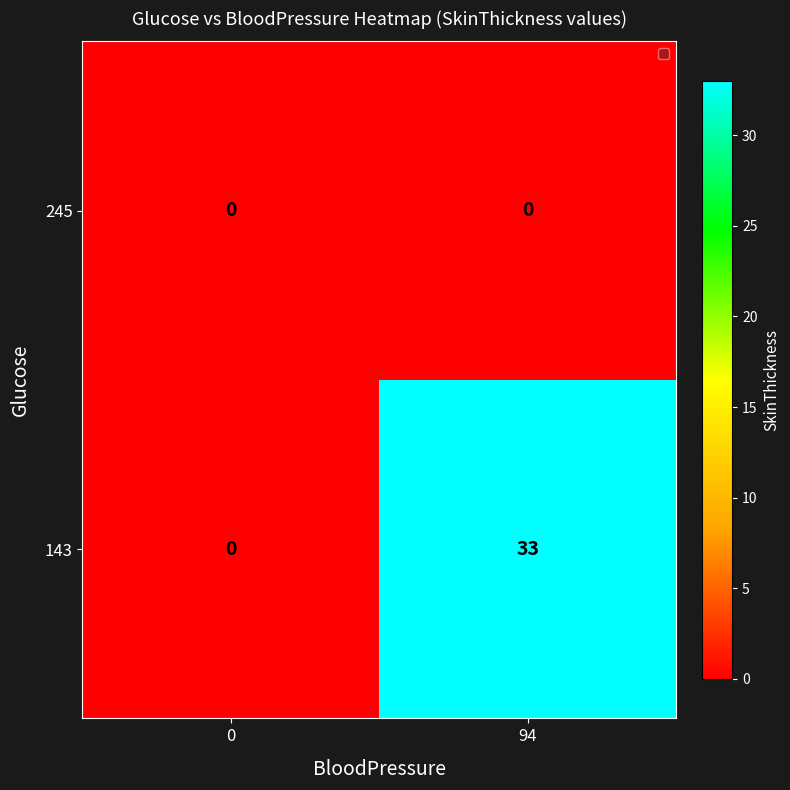

List the series in order of their peak value, lowest first.

245, 143